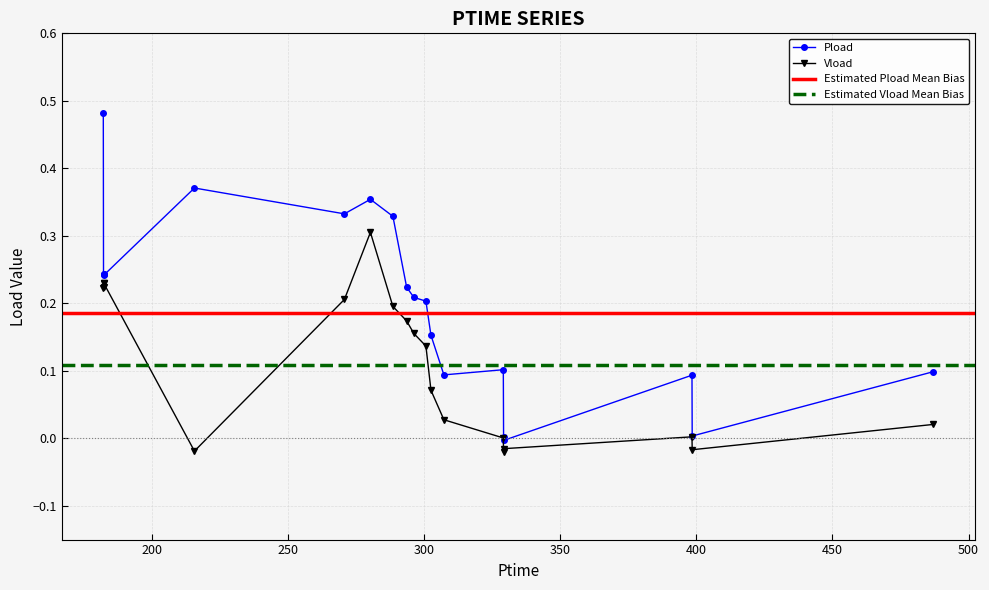

At how many categories does at least one series exceed 0?

18